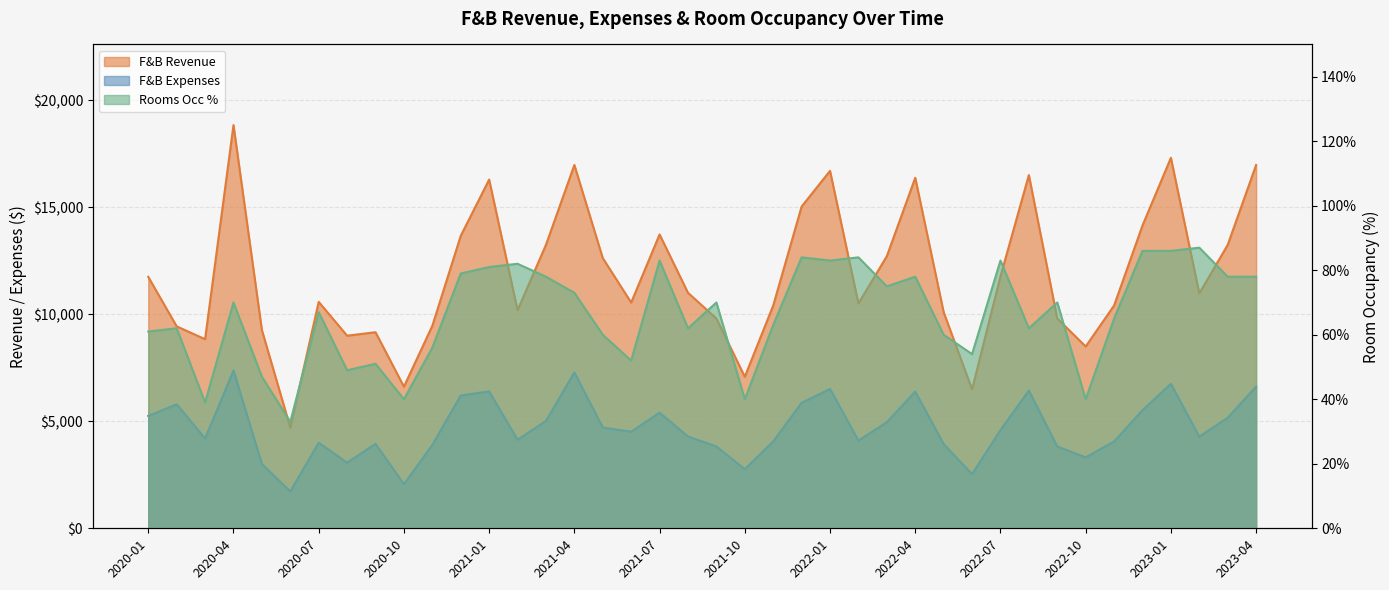

What is the average value of the F&B Expenses series?

4692.8